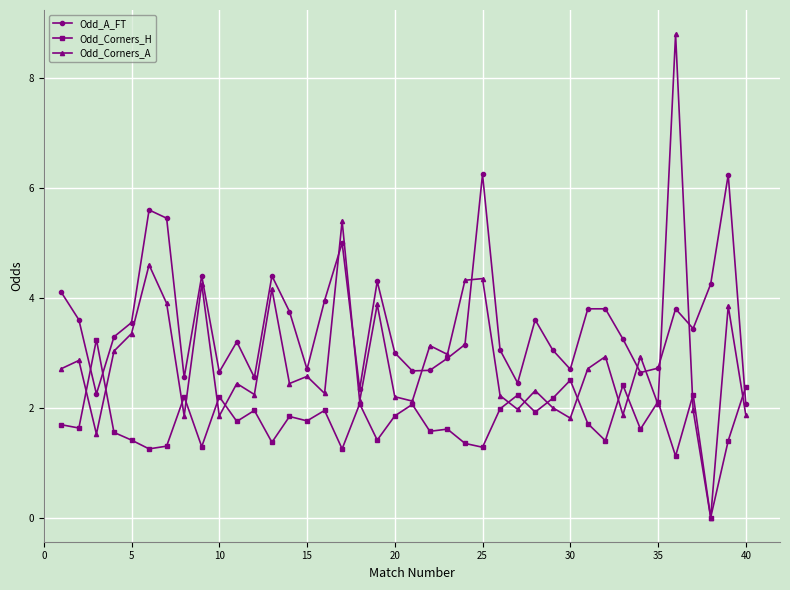

Which series has the widest spread of values?

Odd_Corners_A